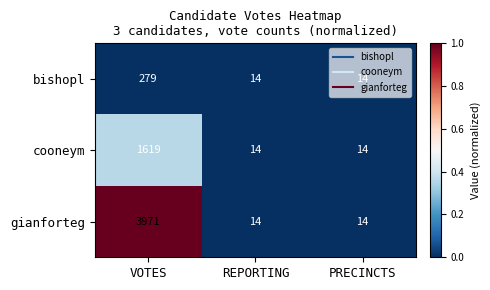

List the series in order of their peak value, lowest first.

bishopl, cooneym, gianforteg